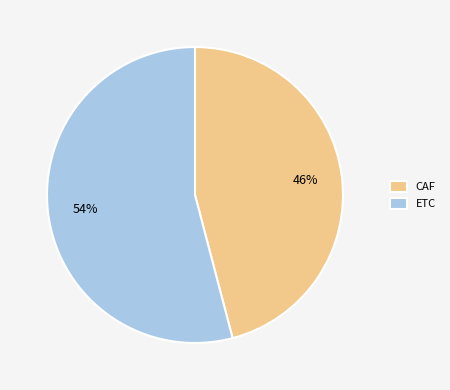

What percentage is the ETC slice, to the nearest percent?

54%